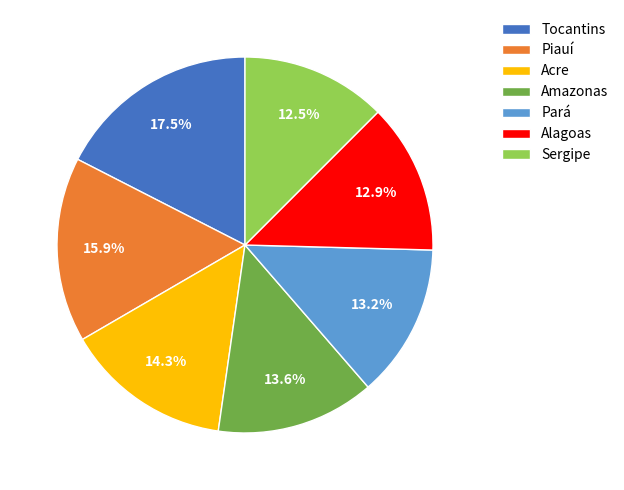

Is the sum of Amazonas and Sergipe greater than half?

No